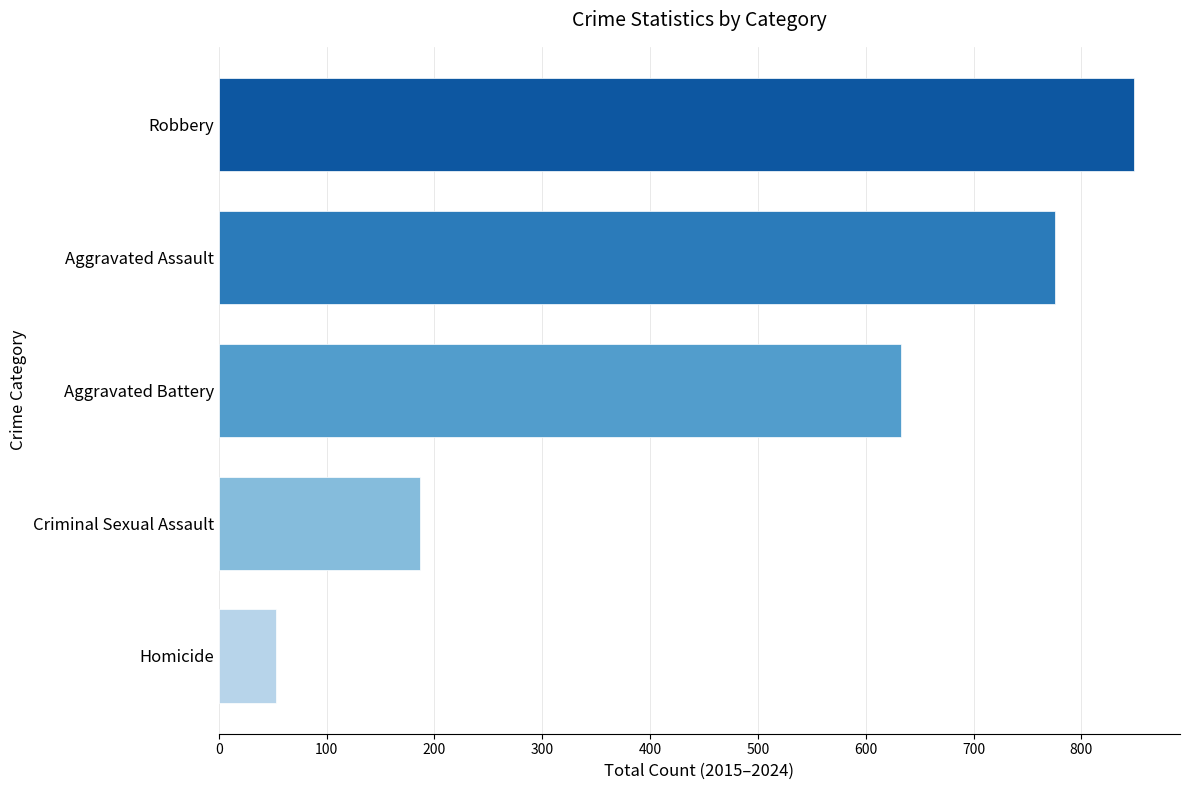

What is the smallest value displayed?

53